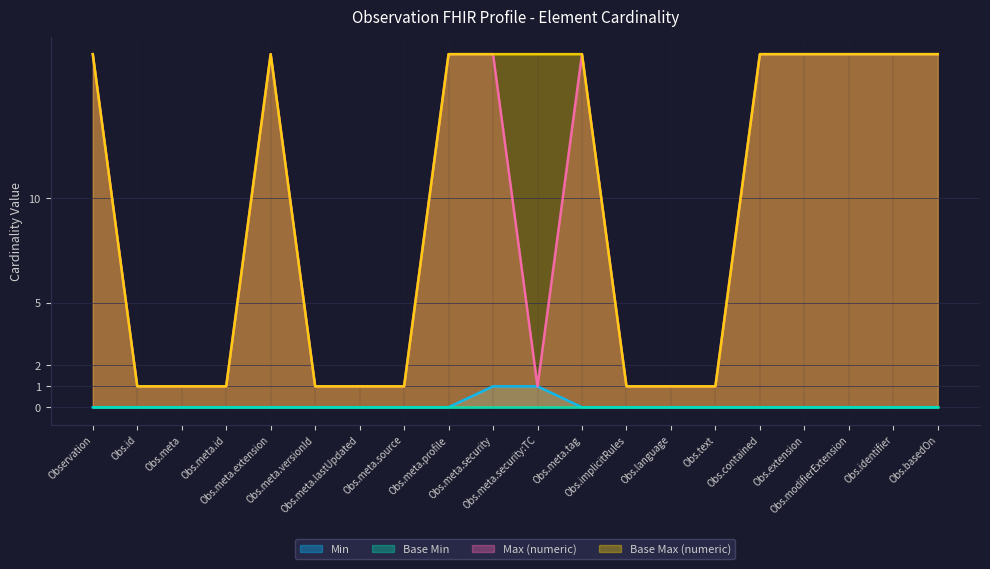

What is the difference between the maximum and minimum values in the Max (numeric) series?

15.9